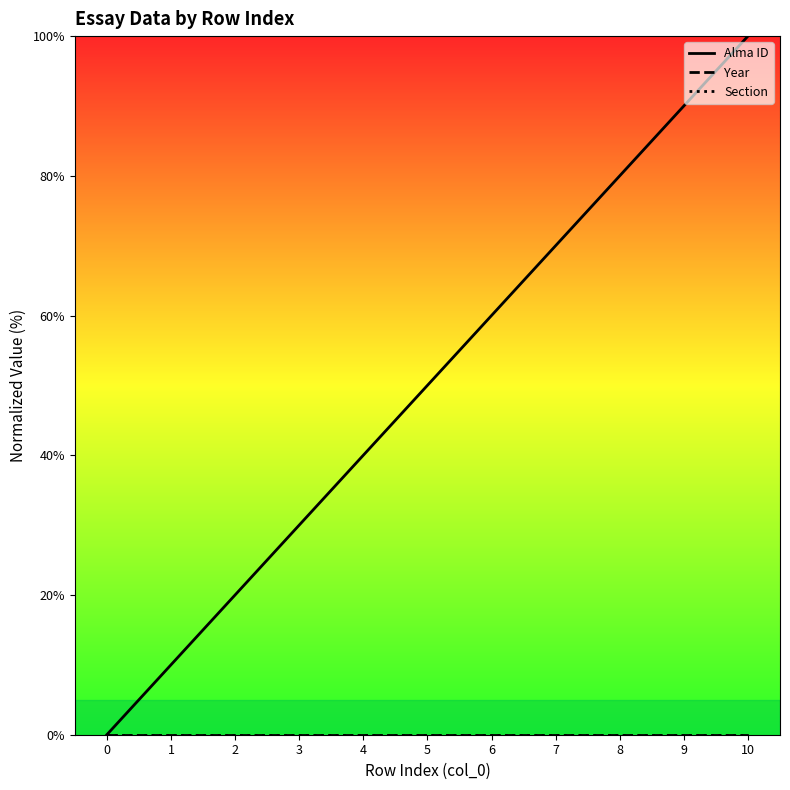

Rank the series at 7 from highest to lowest value.

Alma ID, Year, Section